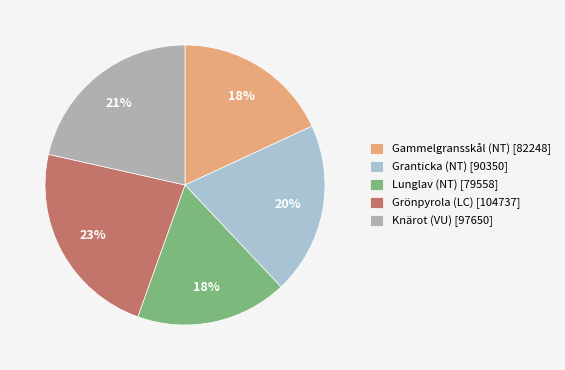

Does Grönpyrola (LC) [104737] represent more than half of the total?

No